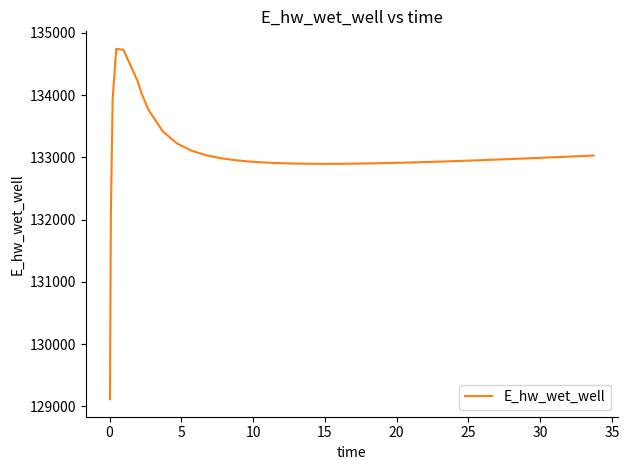

What is the minimum value shown in the chart?

129113.5